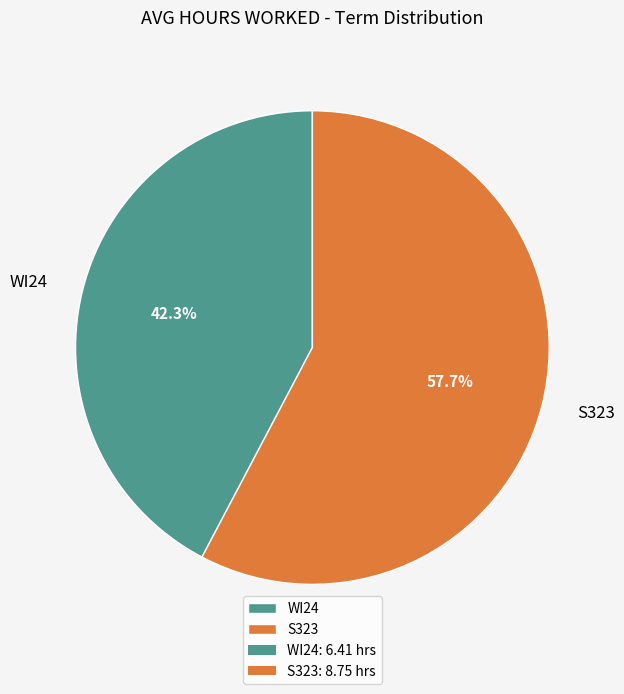

How many slices are in this pie chart?

2